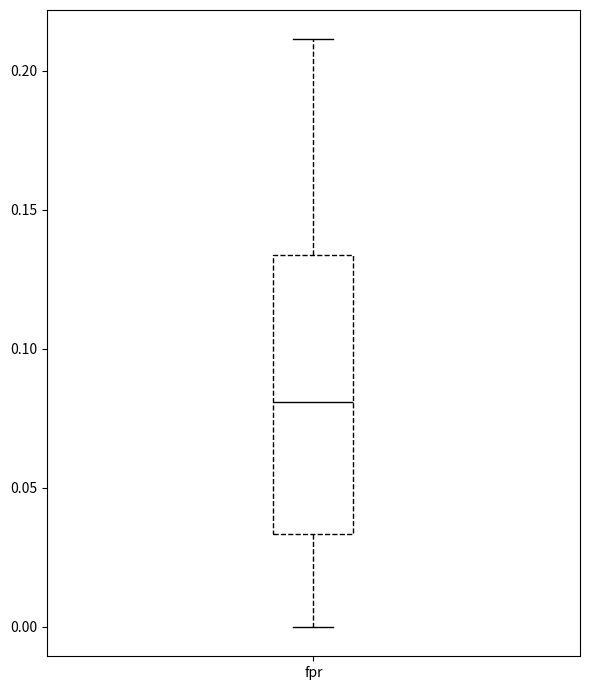

Where is the upper edge of the box for fpr on the y-axis? The values are not printed on the chart, so give them approximately, as read against the axis.

0.135